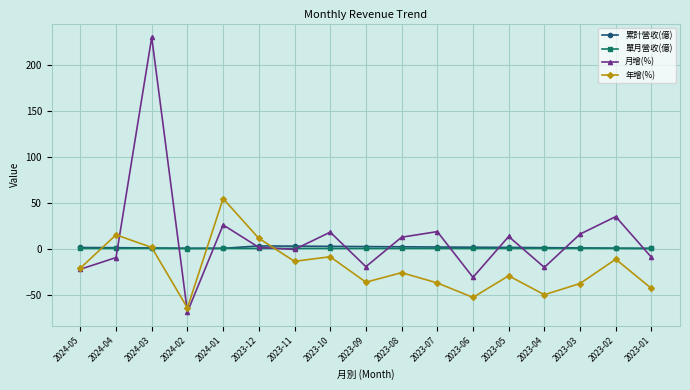

Where is the first local maximum for 月增(%)?

2024-03